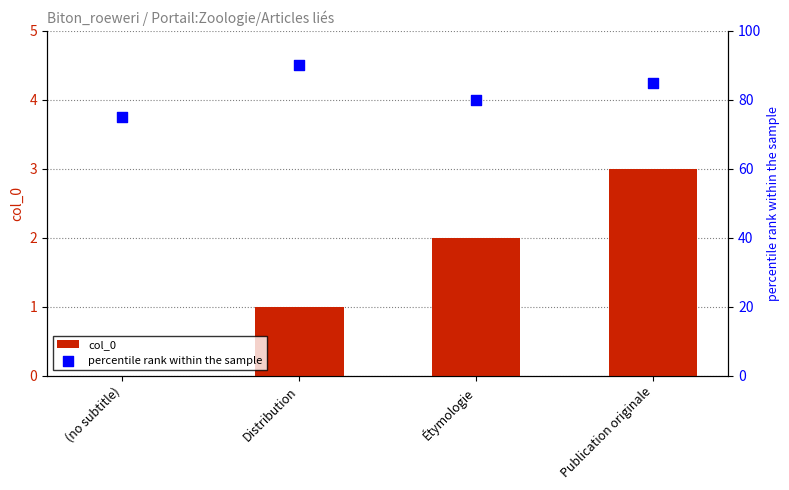

Which series contains the highest Y value?

percentile rank within the sample